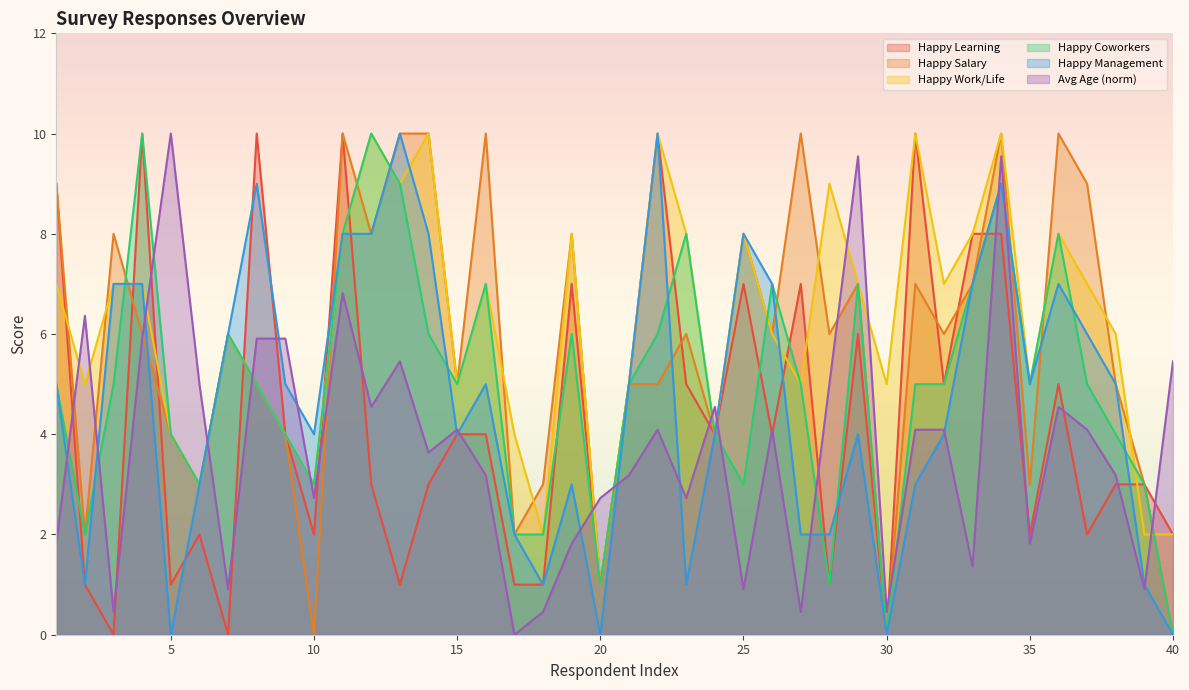

At which label is Happy Management closest to 5?

1